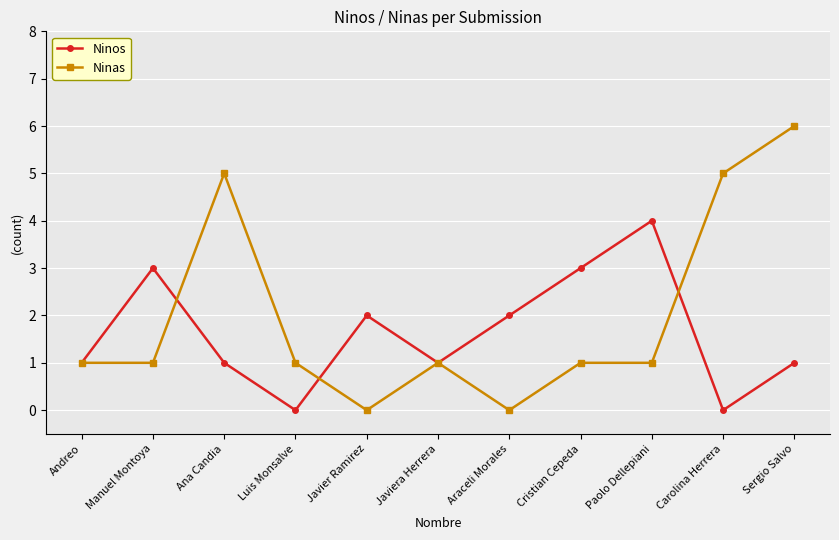

Is it true that Ninas equals 8 at Carolina Herrera?

False